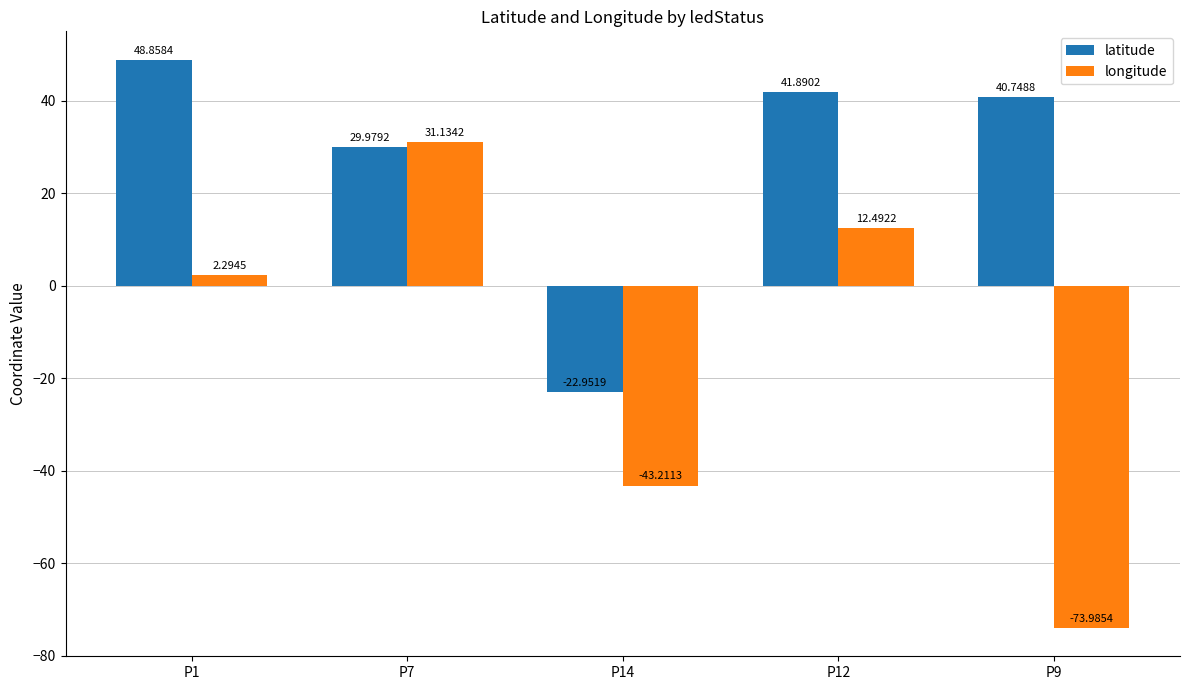

What is the total value across all series at P9?

-33.2